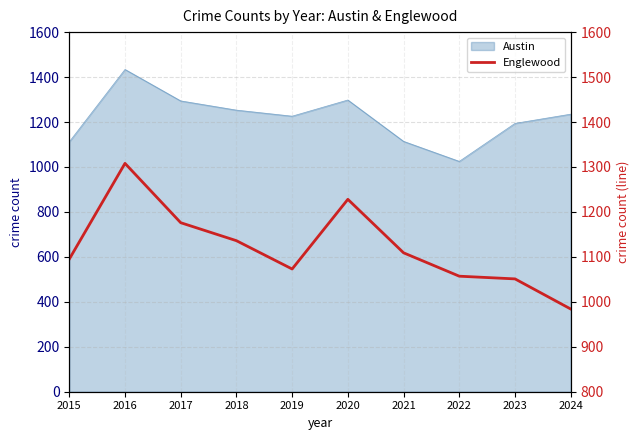

What value does the data have at 2019, to the nearest 5?

1075